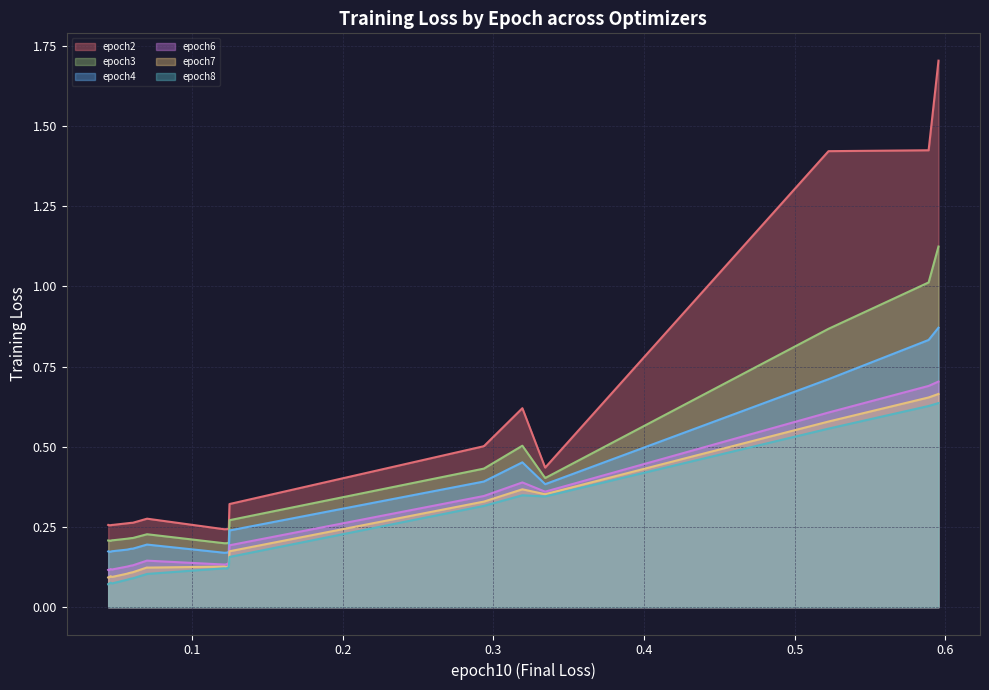

True or false: epoch7 and epoch3 intersect in this chart.

False